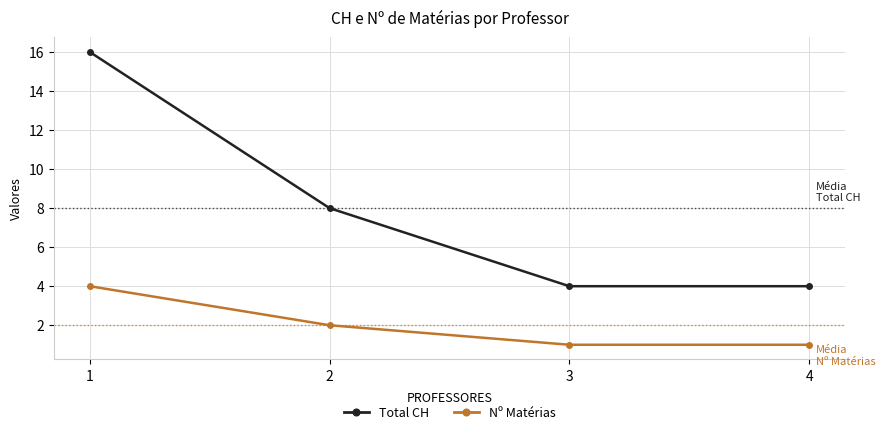

Which series changed the most between 2 and 3?

Total CH